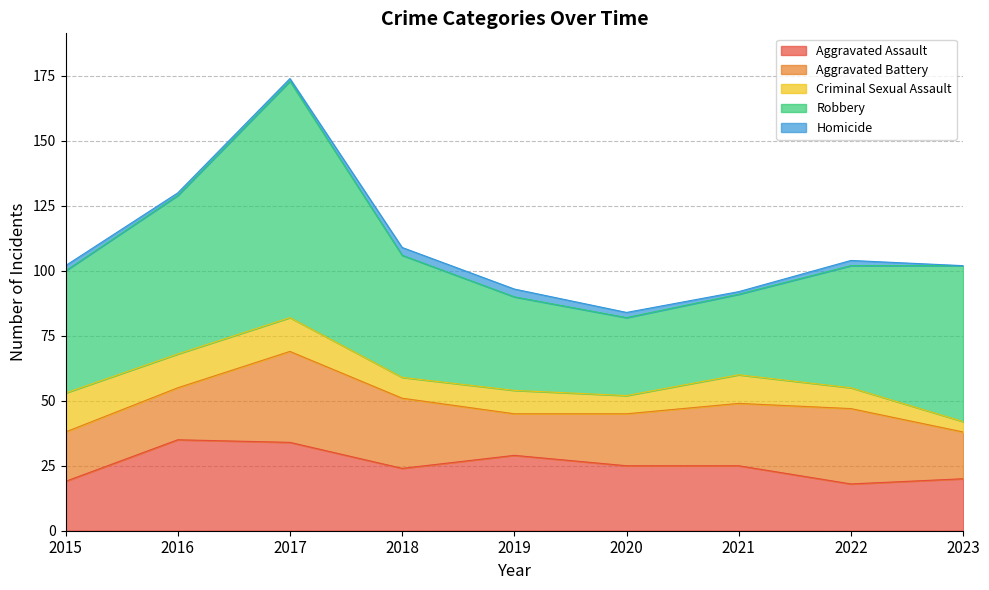

Is it true that Aggravated Assault equals 20 at 2023?

True